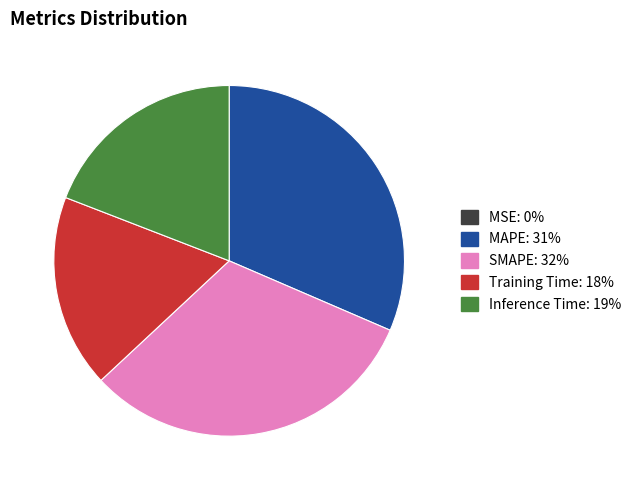

The Inference Time slice represents 19% of the pie. True or false?

True